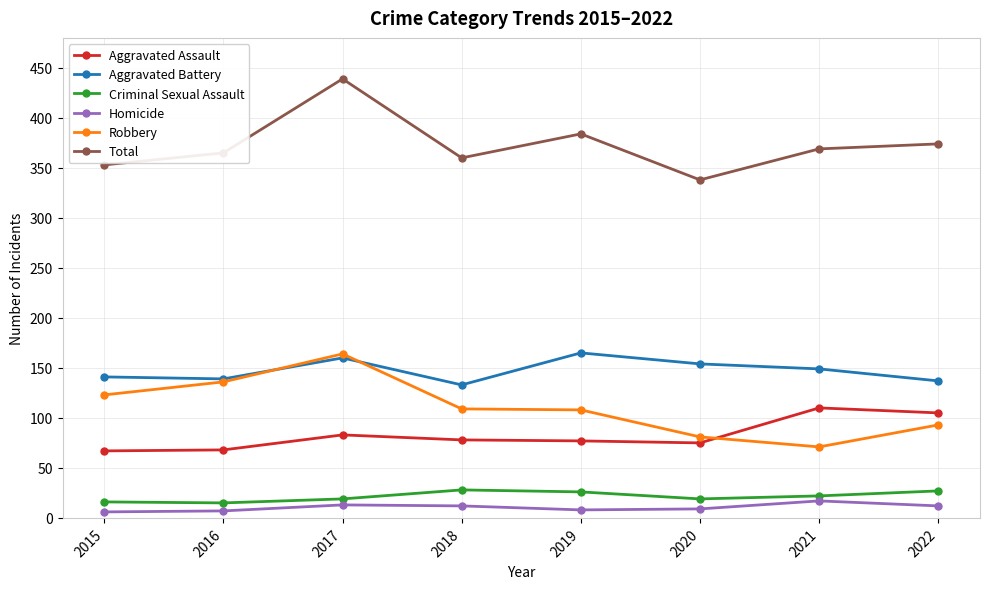

True or false: Homicide and Total cross at least once.

False